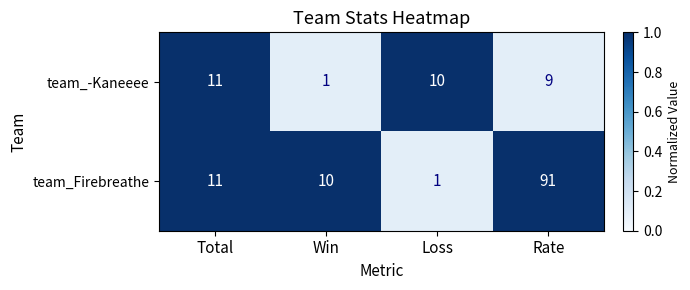

Is it true that team_-Kaneeee equals 1 at Win?

True